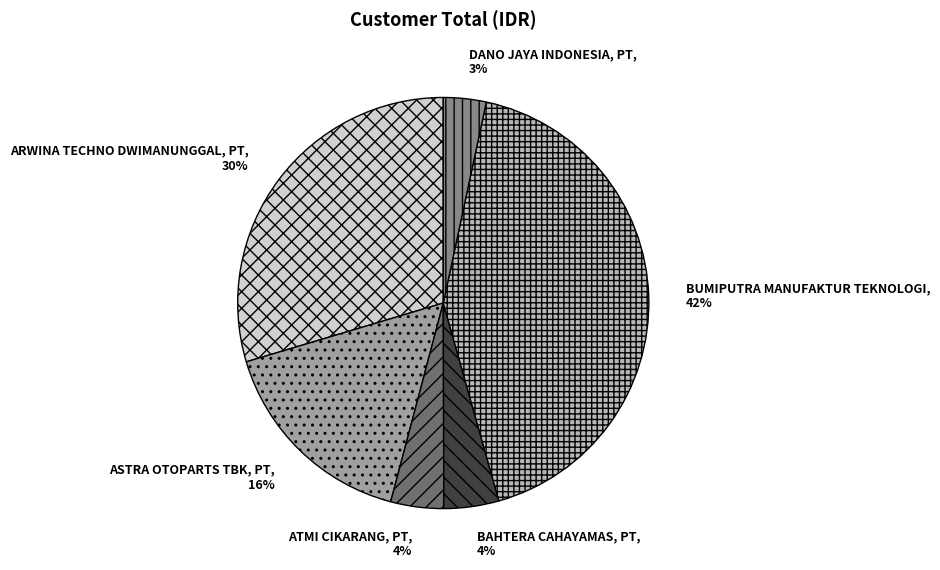

Is it true that ARWINA TECHNO DWIMANUNGGAL, PT is 30% of the pie?

True